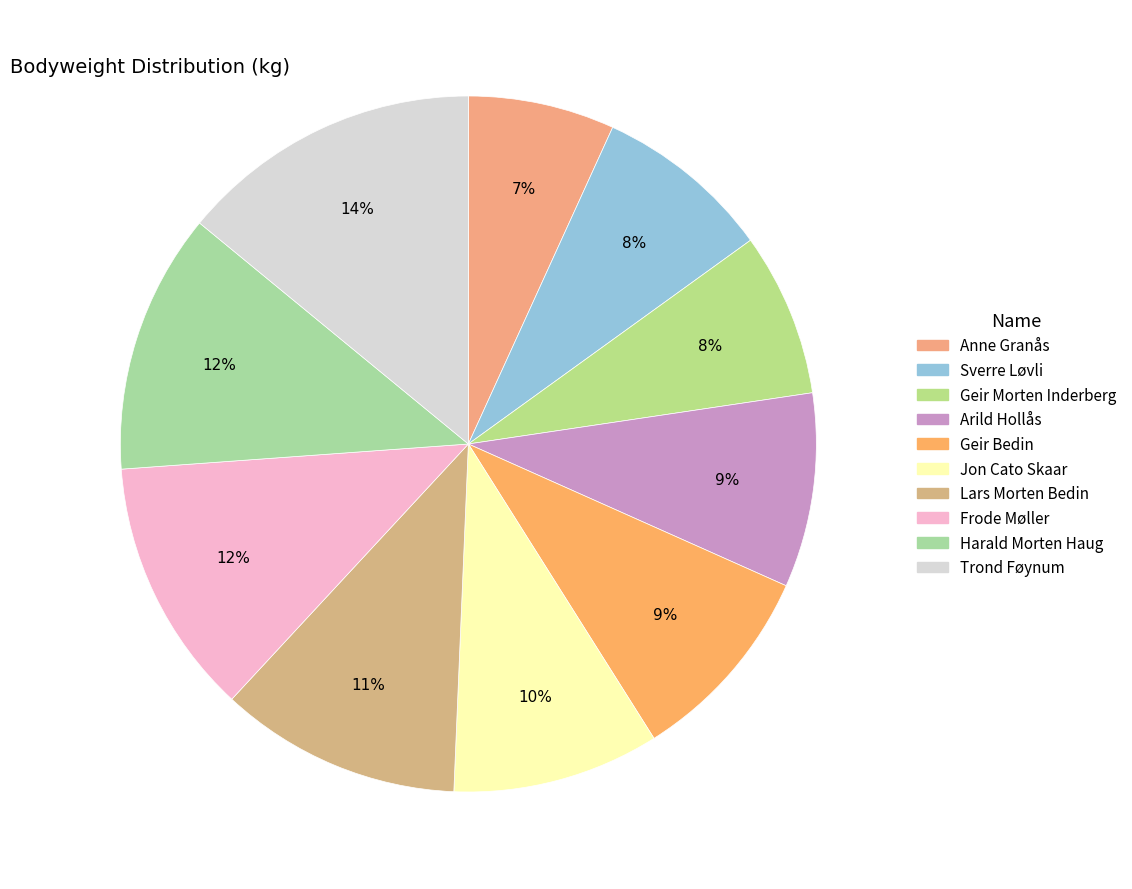

To the nearest percent, what portion does Frode Møller represent?

12%